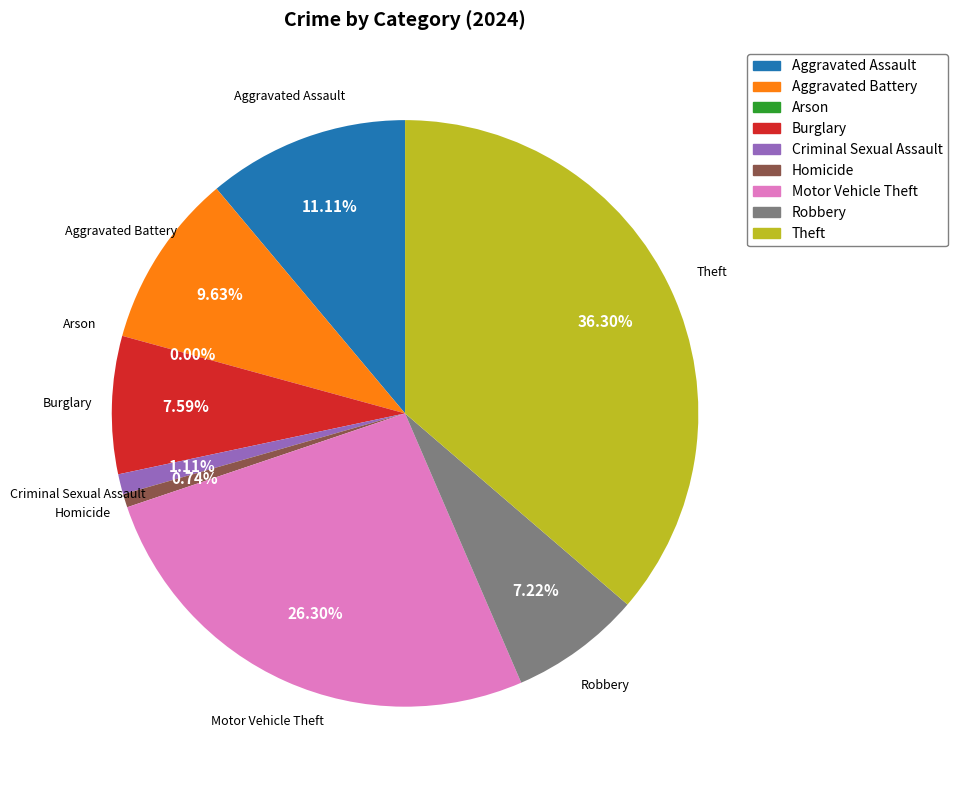

True or false: Criminal Sexual Assault accounts for 1% of the total.

True